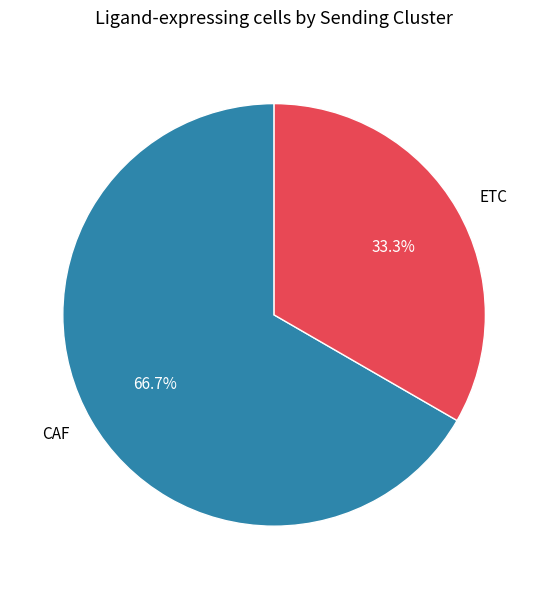

What is the largest slice in the pie chart?

CAF